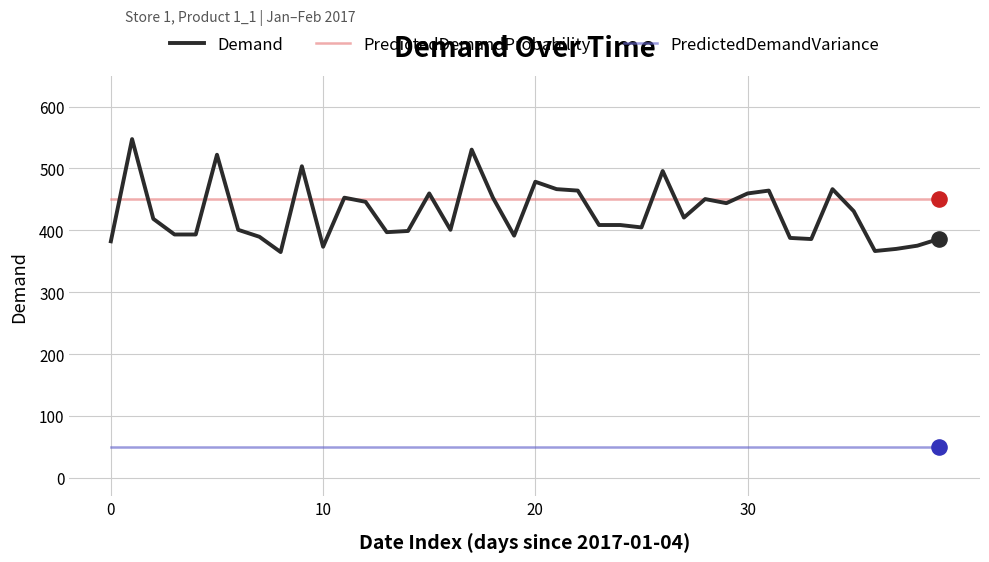

At how many categories does at least one series exceed 249?

40